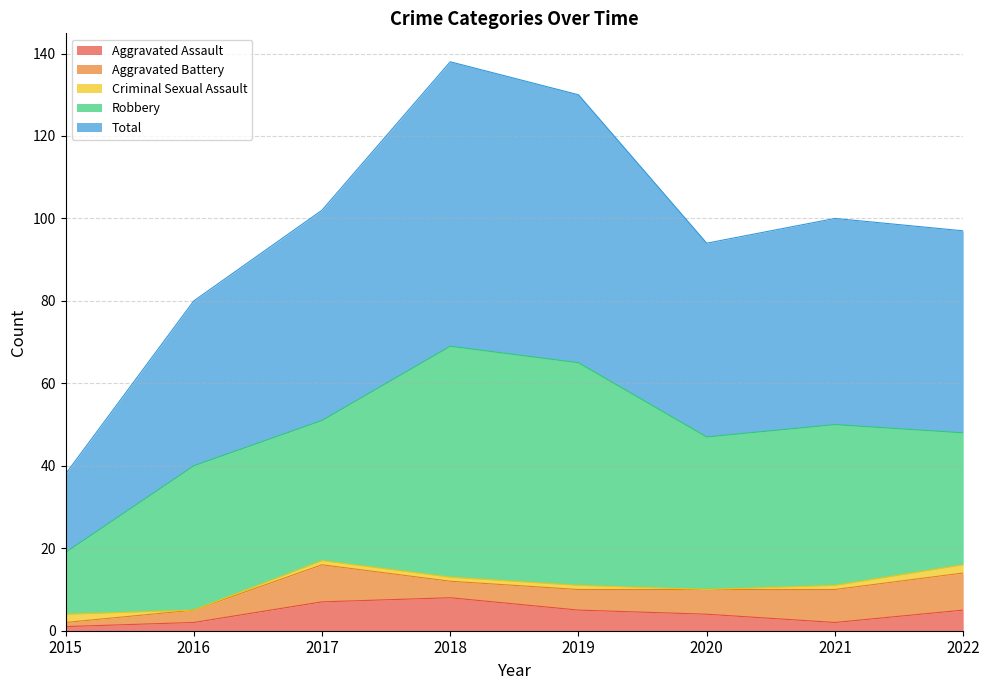

What is the sum of all Aggravated Assault values?

34